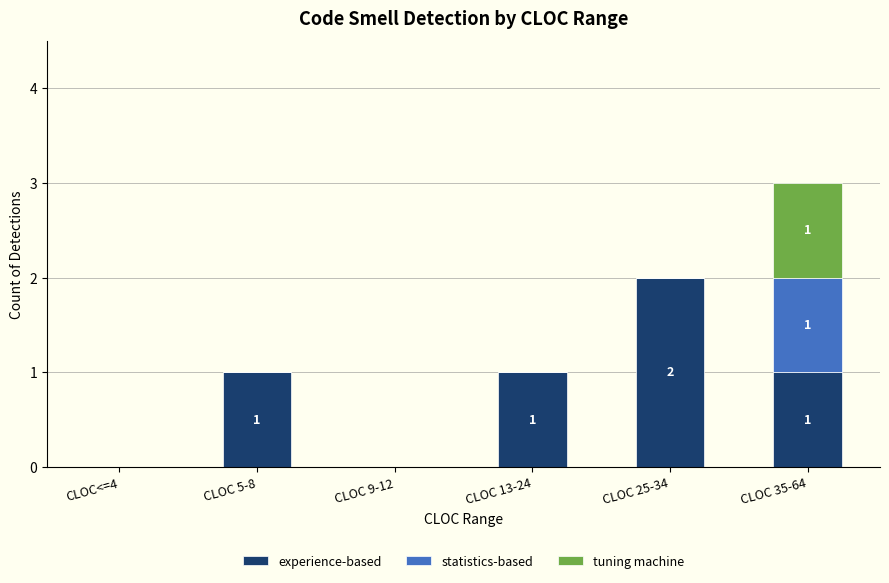

At which category is the sum across all series the highest?

CLOC 35-64